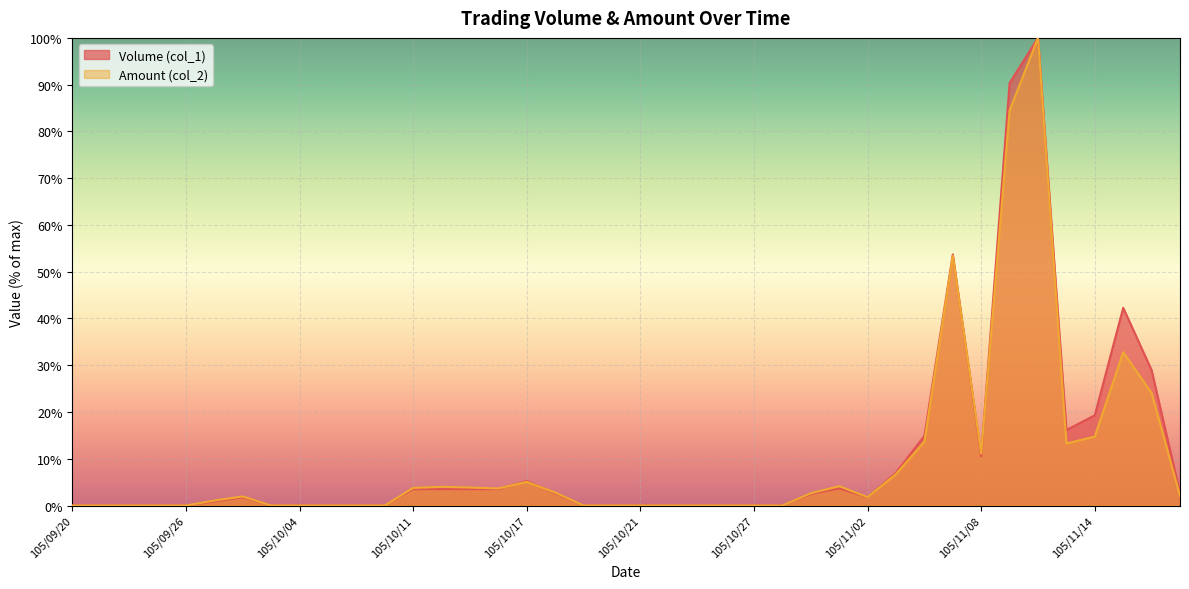

Which series has the largest range (max minus min)?

Volume (col_1)